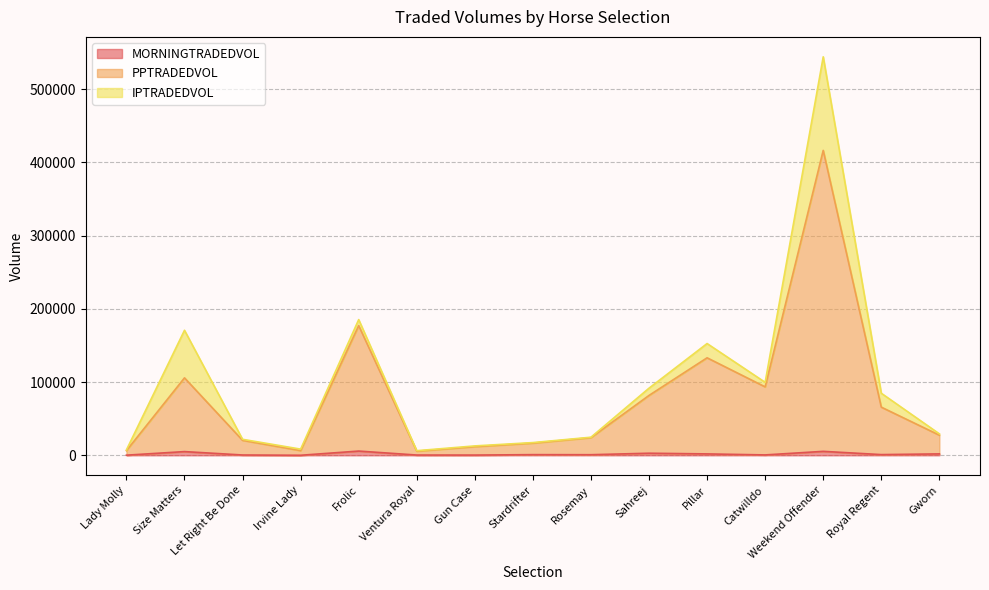

Which series has the largest total across all categories?

PPTRADEDVOL